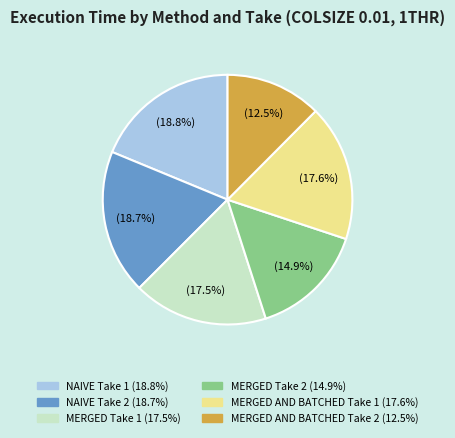

Which has a higher value, MERGED Take 2 or NAIVE Take 2?

NAIVE Take 2